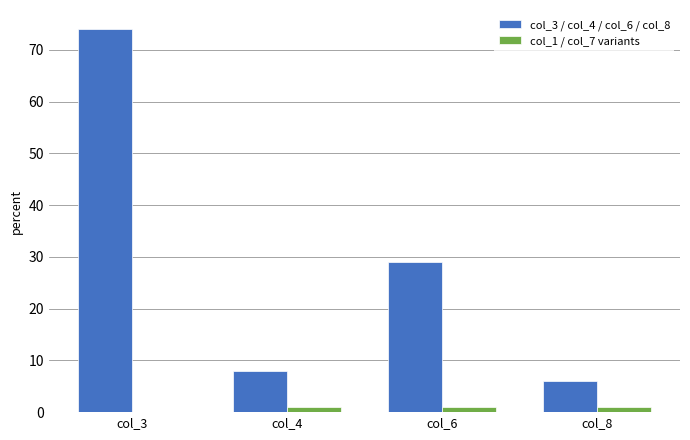

What is the total value across all series at col_8?

7